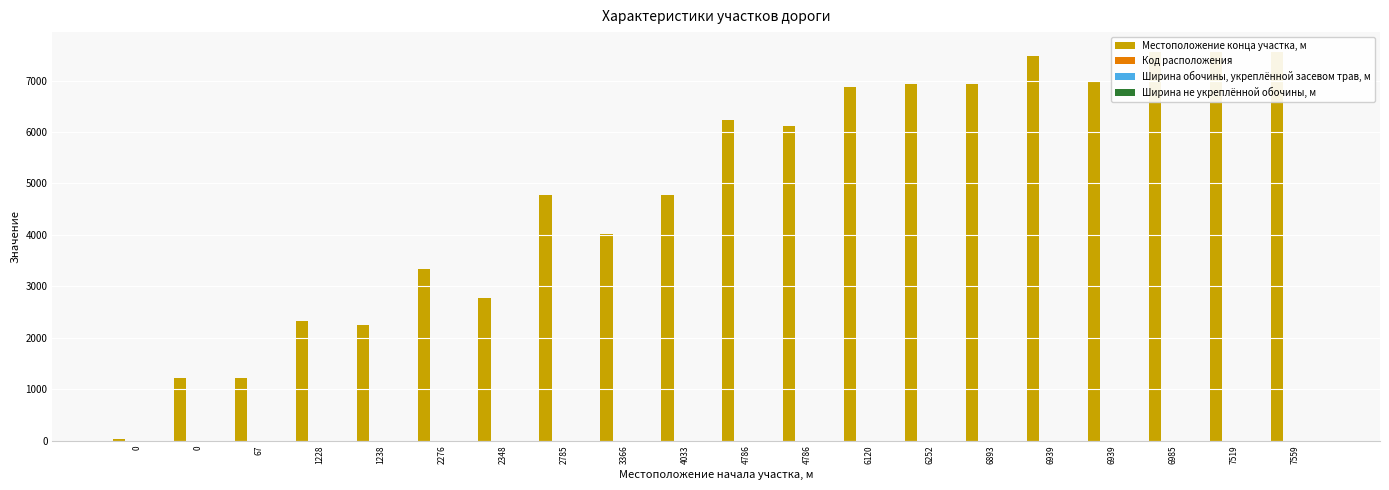

At which category is the sum across all series the highest?

6985